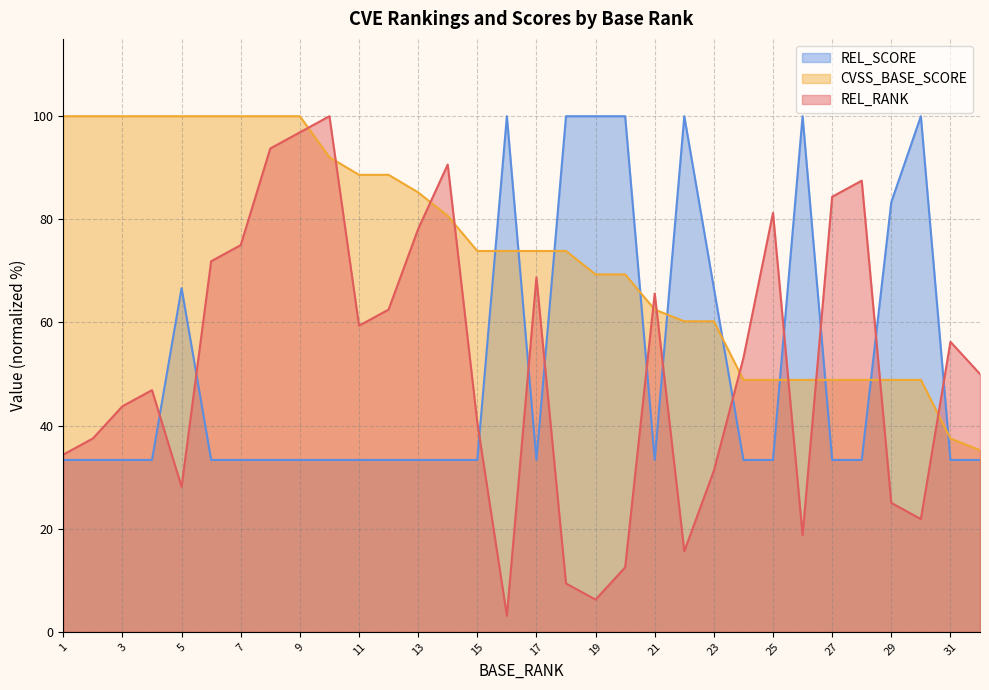

How many lines are shown in the chart?

3